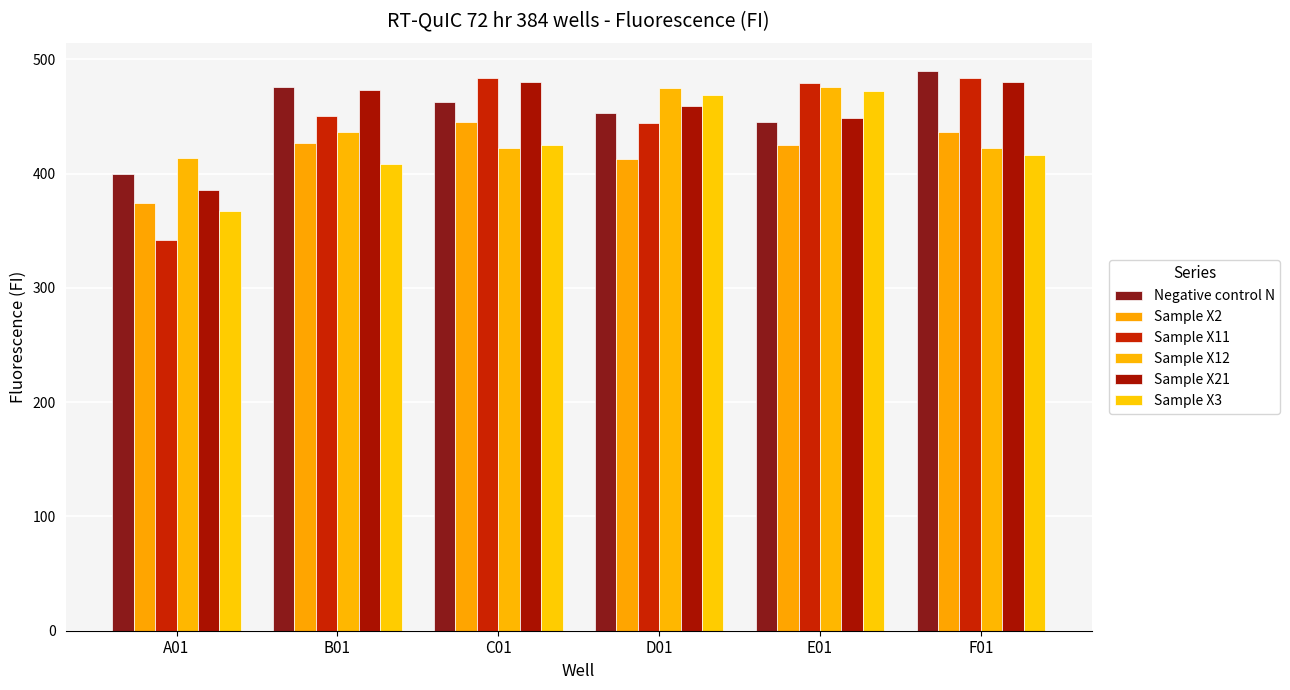

What is the maximum value for Sample X21?

480